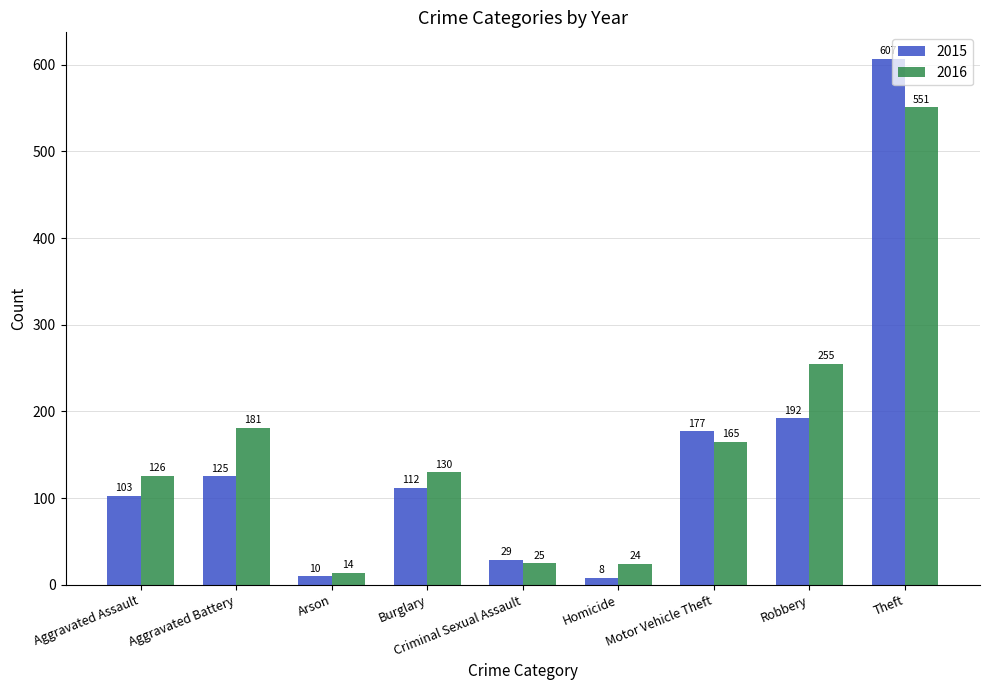

Reading right to left, extract all data points from this chart.

2015: Theft=607	Robbery=192	Motor Vehicle Theft=177	Homicide=8	Criminal Sexual Assault=29	Burglary=112	Arson=10	Aggravated Battery=125	Aggravated Assault=103
2016: Theft=551	Robbery=255	Motor Vehicle Theft=165	Homicide=24	Criminal Sexual Assault=25	Burglary=130	Arson=14	Aggravated Battery=181	Aggravated Assault=126